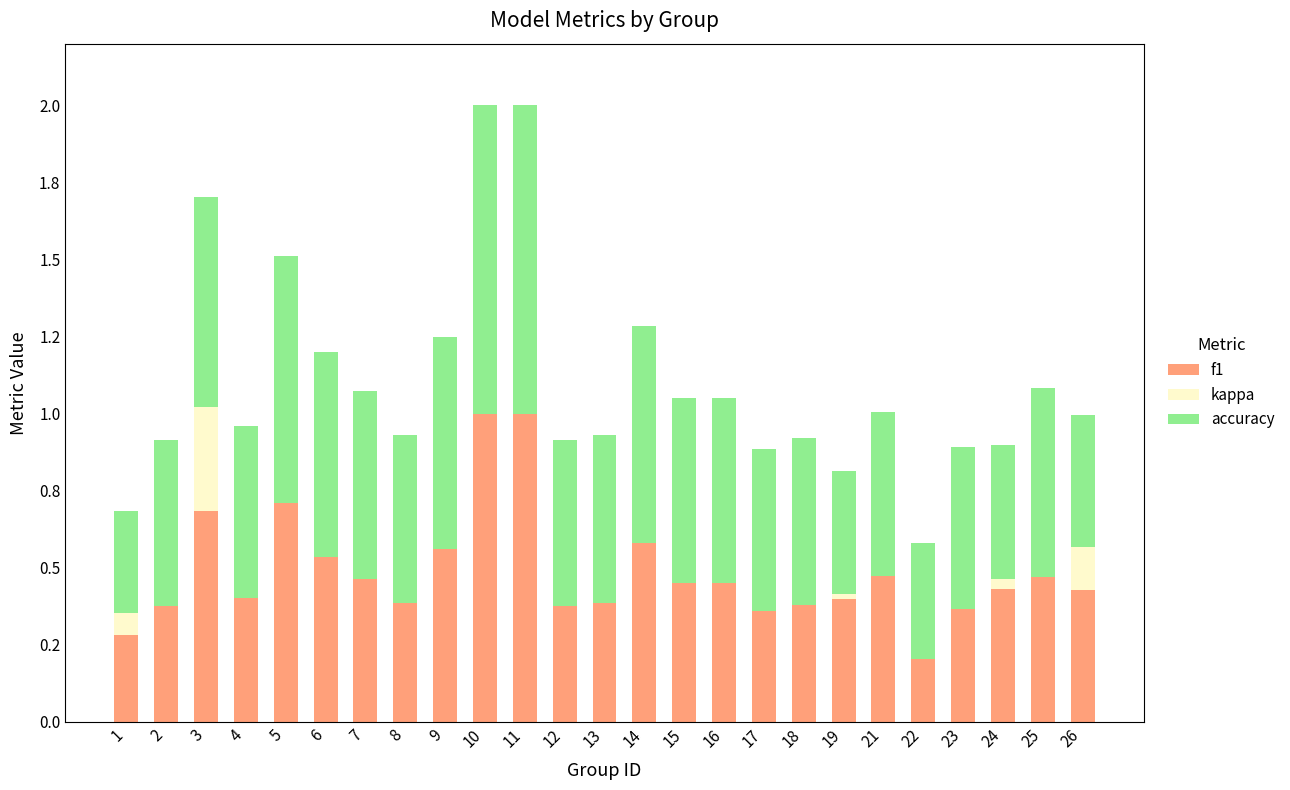

Rank the series by their average value, from highest to lowest.

accuracy, f1, kappa